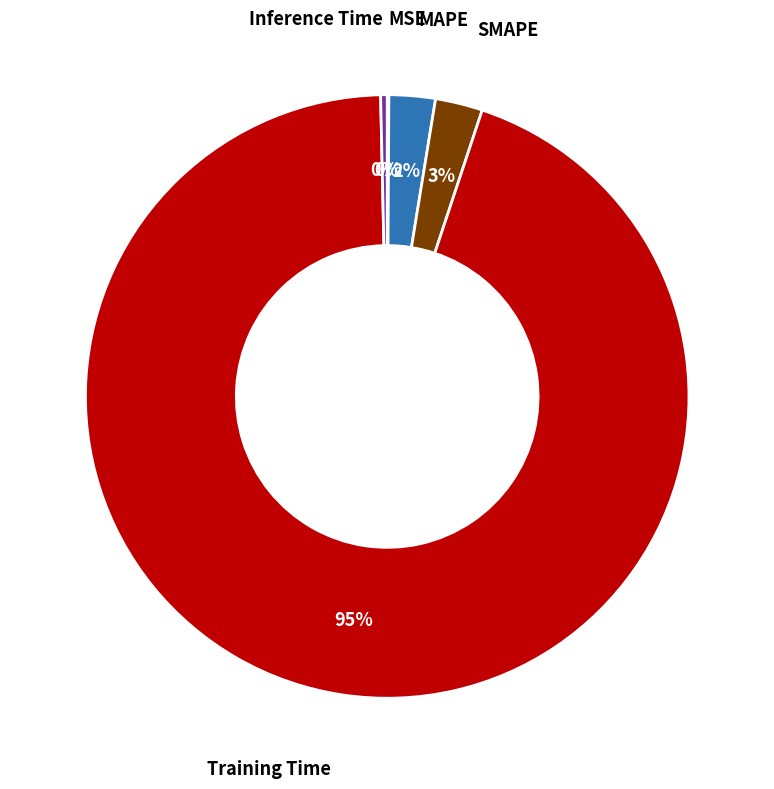

To the nearest percent, what is the average slice percentage?

20%